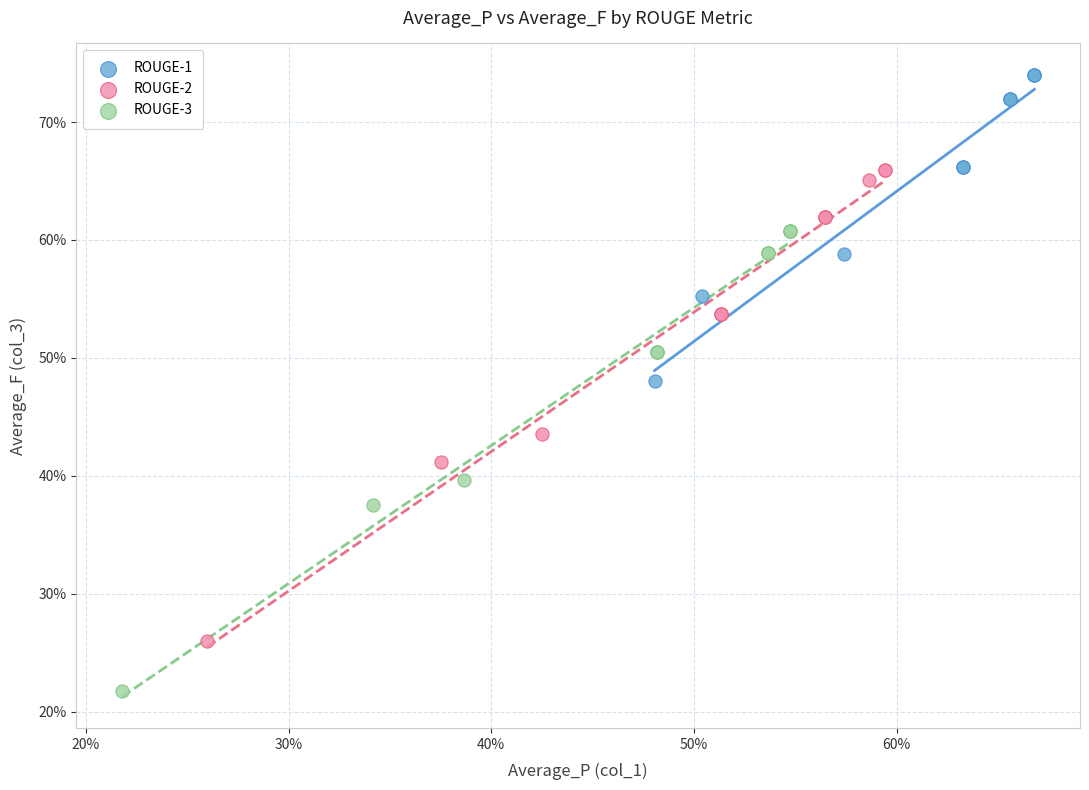

What are all the series names shown in the legend?

ROUGE-1, ROUGE-2, ROUGE-3